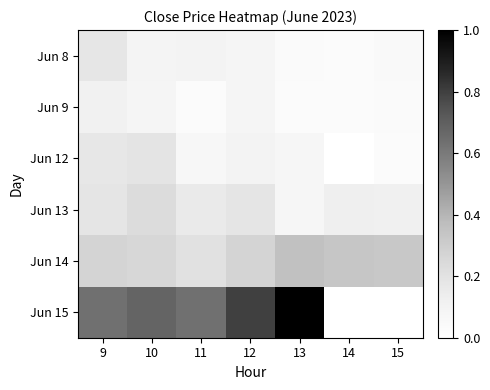

Reading left to right, extract all data points from this chart.

Jun 8: 9=0.2	10=0.1	11=0.1	12=0.1	13=0.0	14=0.0	15=0.0
Jun 9: 9=0.1	10=0.1	11=0.0	12=0.1	13=0.0	14=0.0	15=0.0
Jun 12: 9=0.2	10=0.2	11=0.1	12=0.1	13=0.1	14=0.0	15=0.0
Jun 13: 9=0.2	10=0.2	11=0.2	12=0.2	13=0.1	14=0.1	15=0.1
Jun 14: 9=0.3	10=0.3	11=0.2	12=0.3	13=0.4	14=0.3	15=0.3
Jun 15: 9=0.6	10=0.7	11=0.6	12=0.8	13=1.0	14=0.0	15=0.0